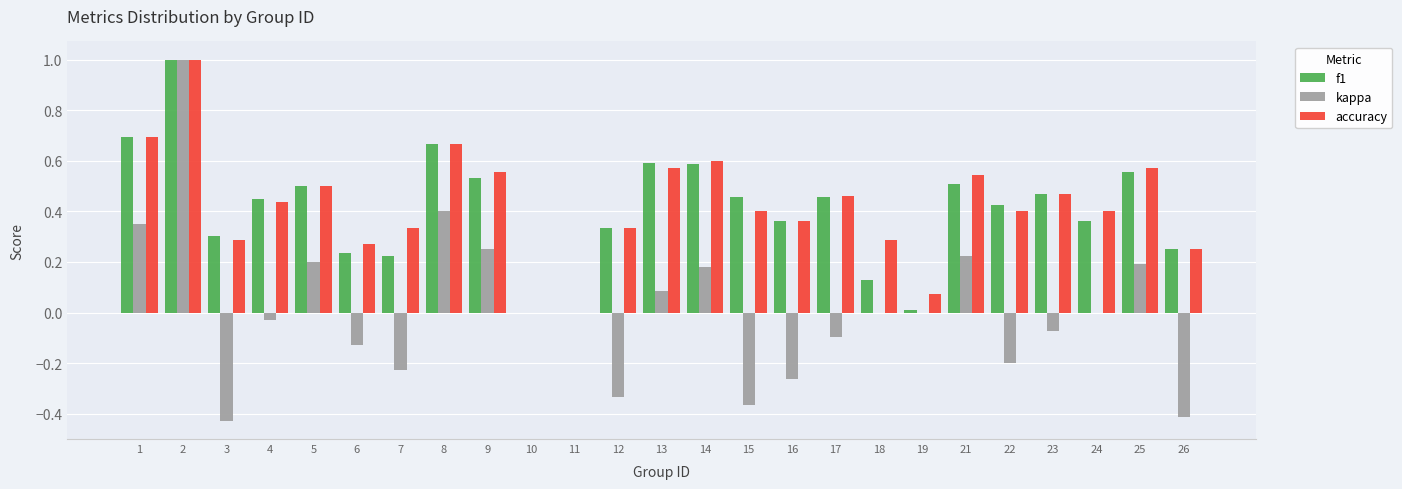

Is the value of accuracy at 18 greater than the value of kappa at 15?

Yes